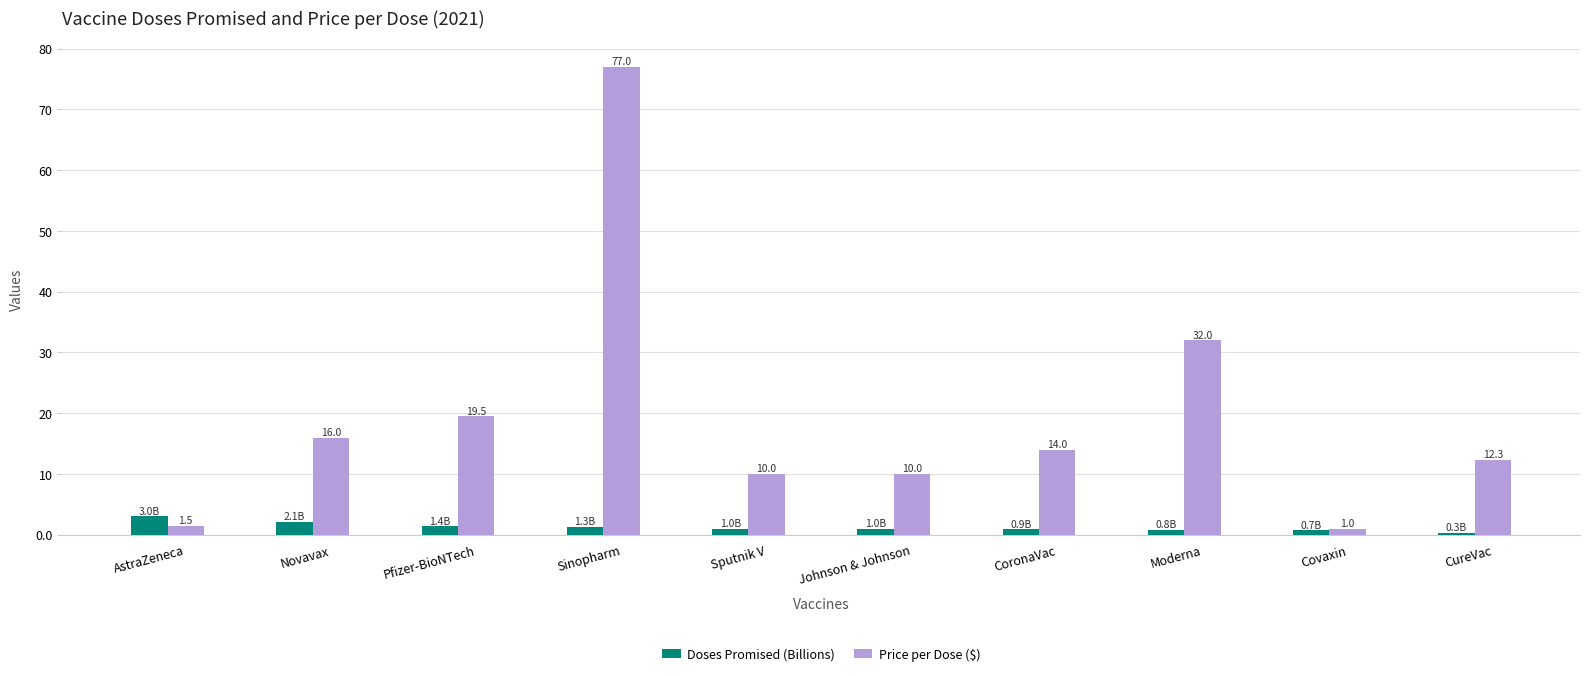

Is it true that Doses Promised (Billions) equals 0.9 at CoronaVac?

True